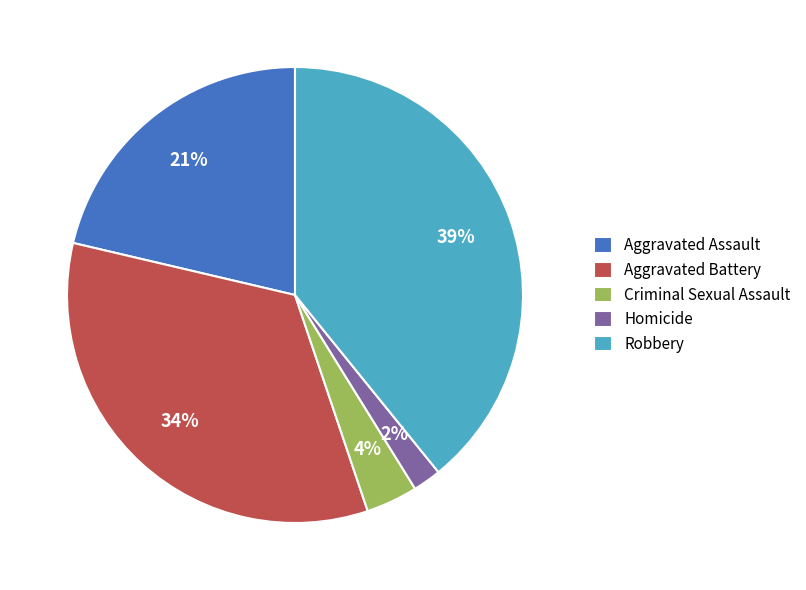

To the nearest percent, what is the average slice percentage?

20%